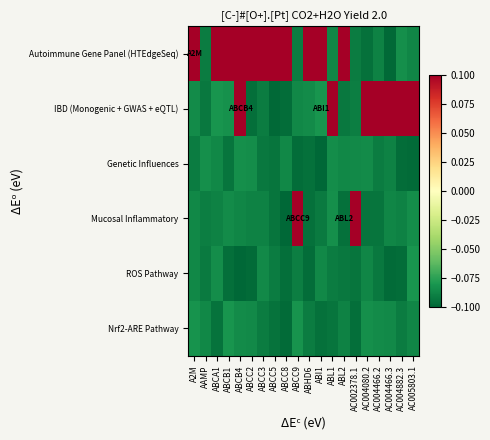

What is the difference between the highest and lowest values at ABL1?

0.3